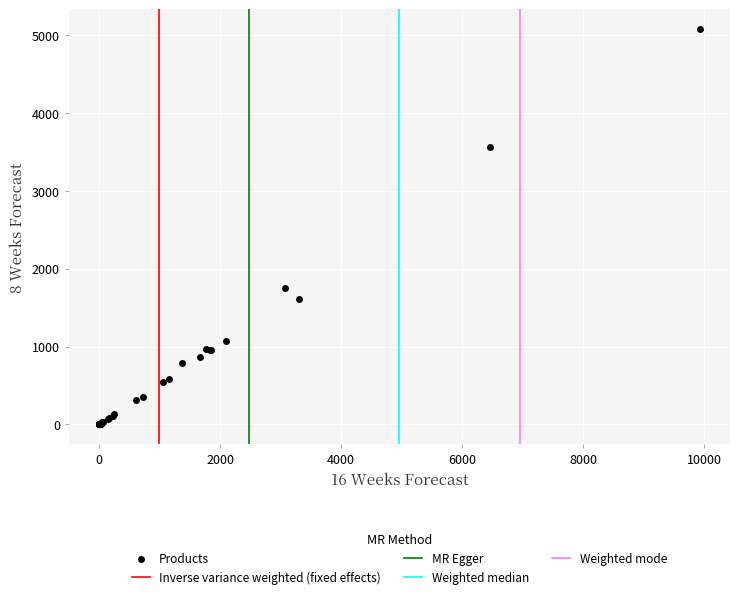

What Y value in the scatter plot is closest to 2538?

1752